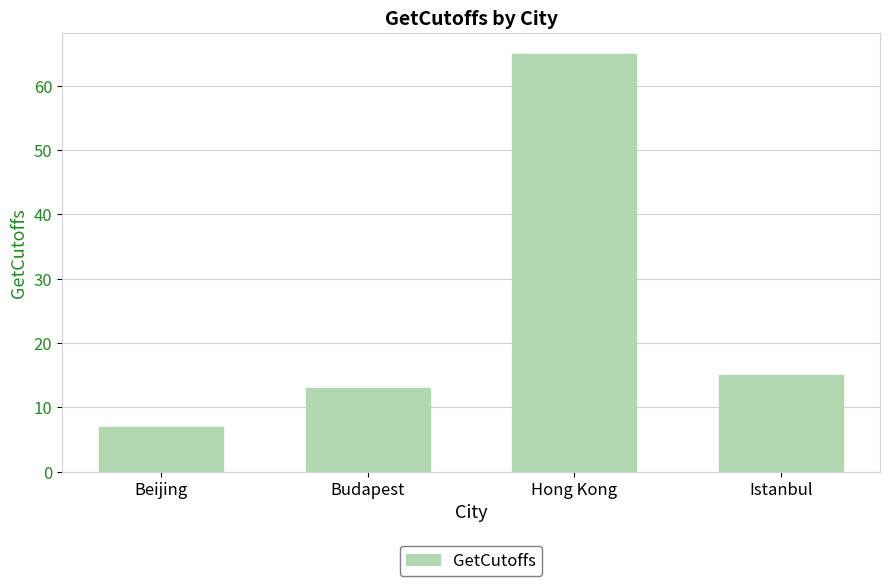

Reading left to right, extract all data points from this chart.

7	13	65	15